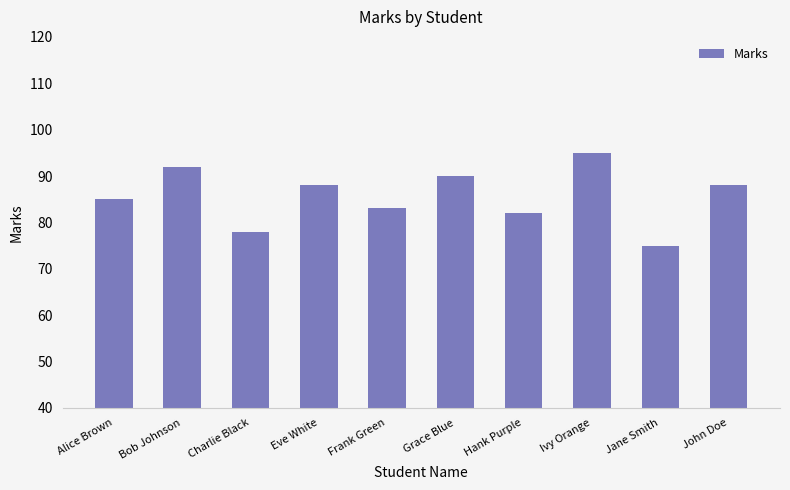

At which label does the data first exceed 88?

Bob Johnson